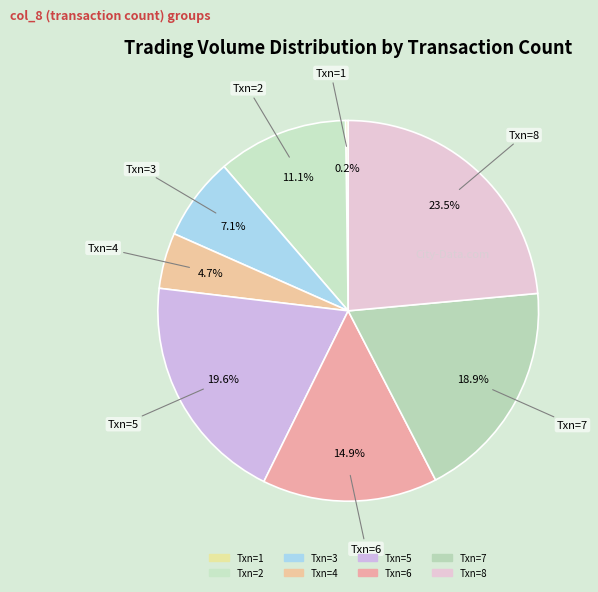

Which category has the biggest portion of the pie?

8